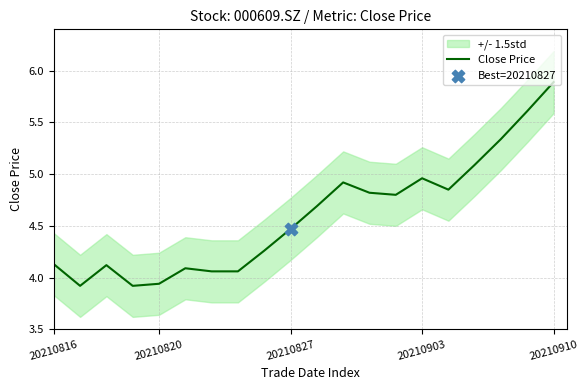

Approximately how many times larger is the value at 18 compared to 7?

1.4